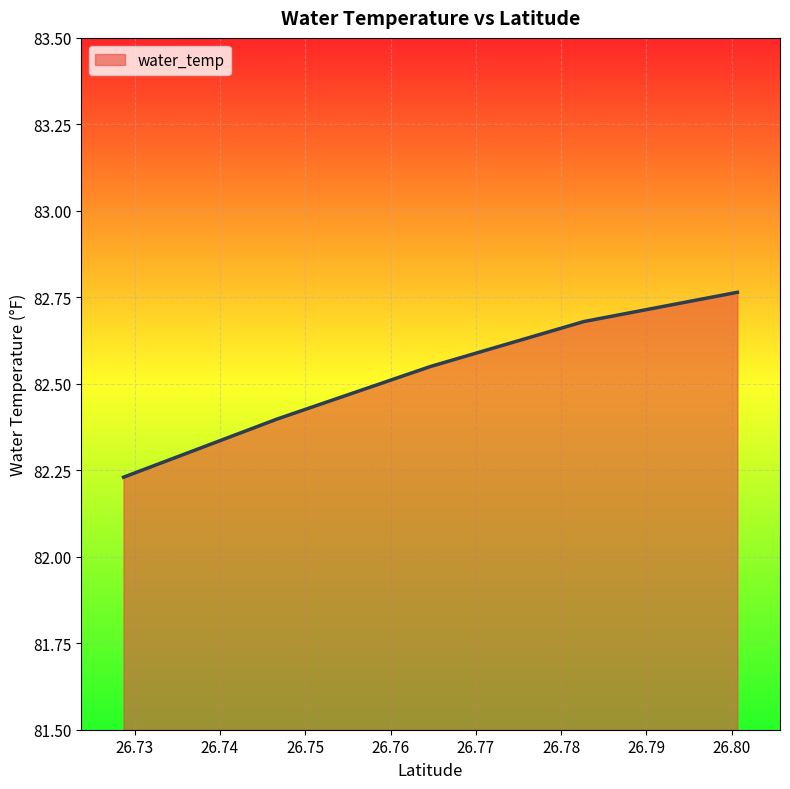

What is the average value?

82.5